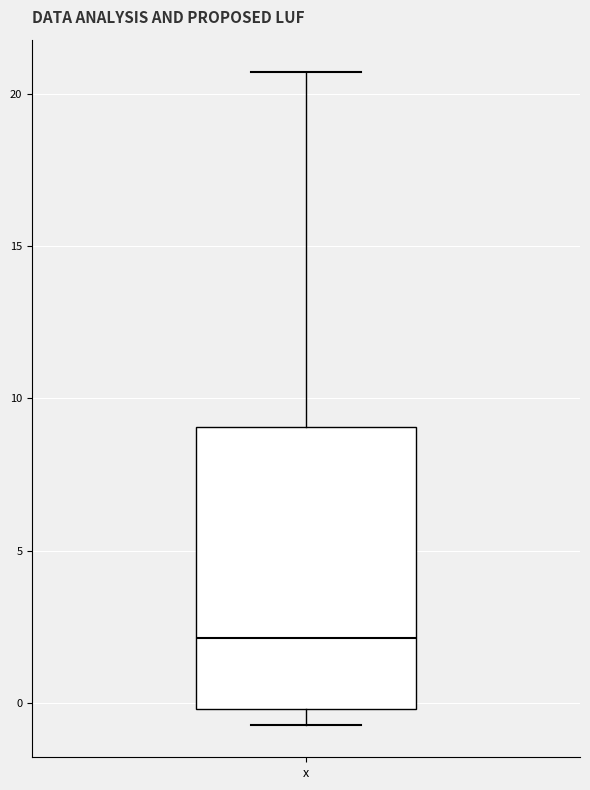

Where is the upper edge of the box for x on the y-axis? The values are not printed on the chart, so give them approximately, as read against the axis.

9.0